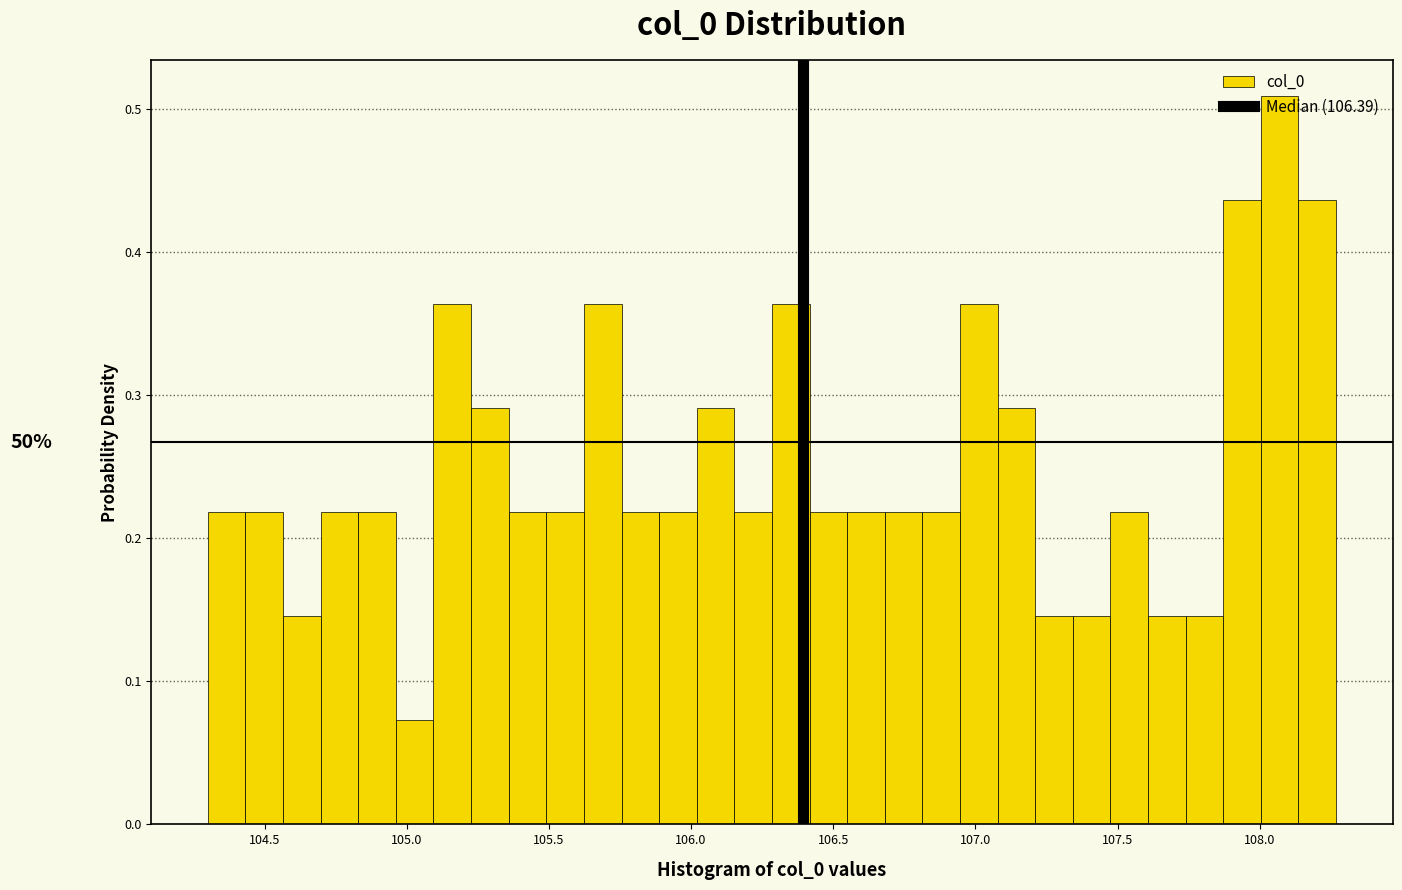

Read against the x-axis, roughly where is the centre of the tallest bar?

108.05